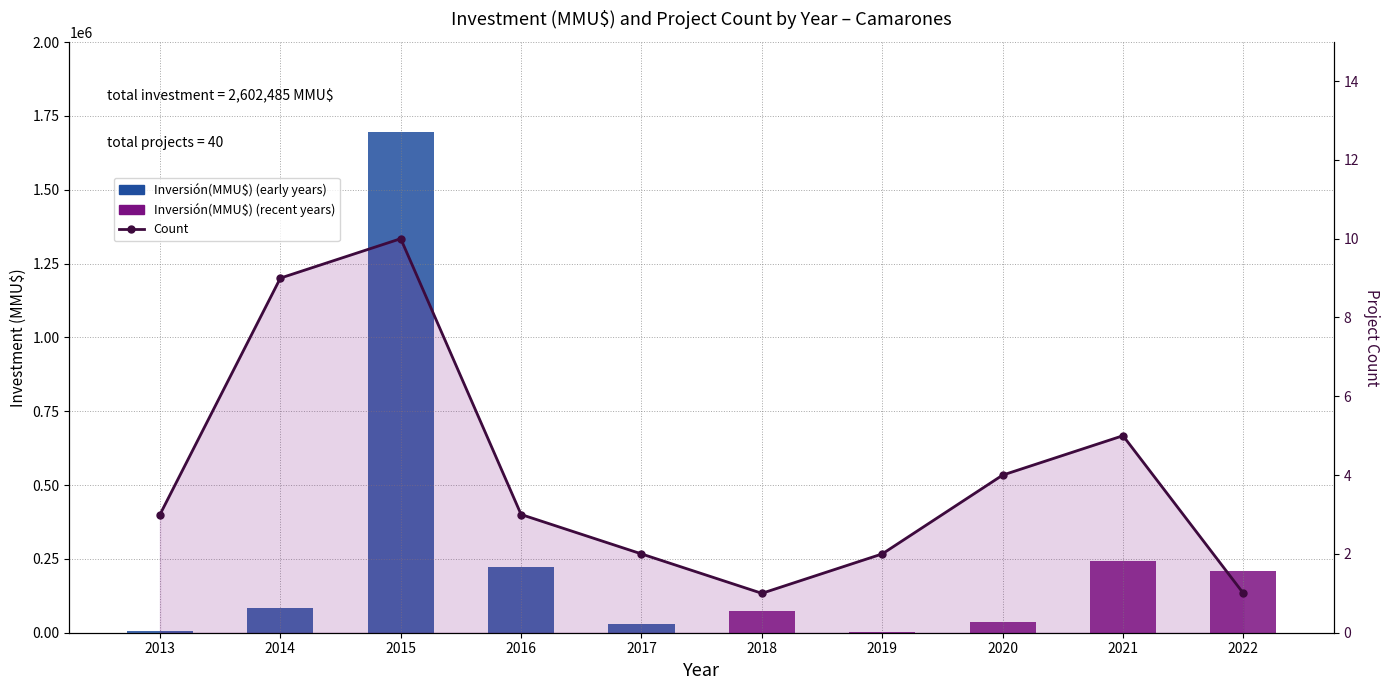

Which series has the widest spread of values?

Inversión(MMU$)